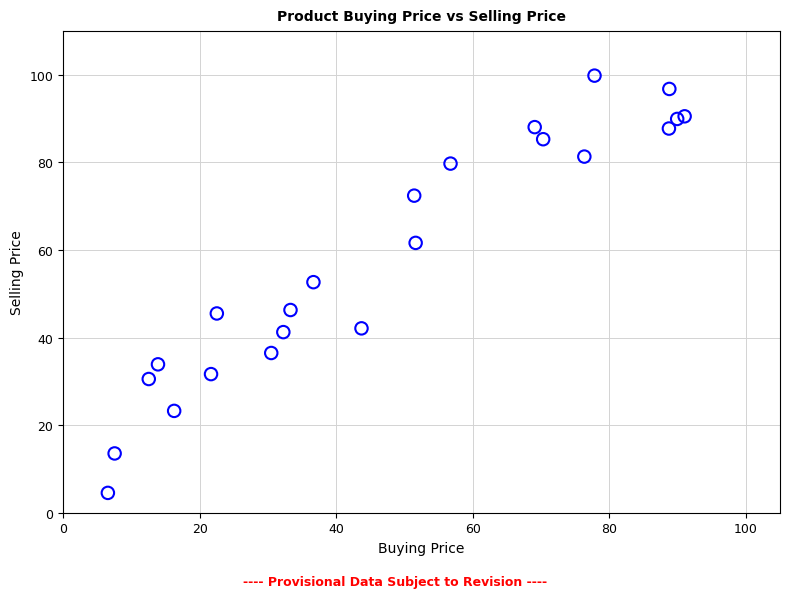

What is the range of X values (max minus min)?

84.5